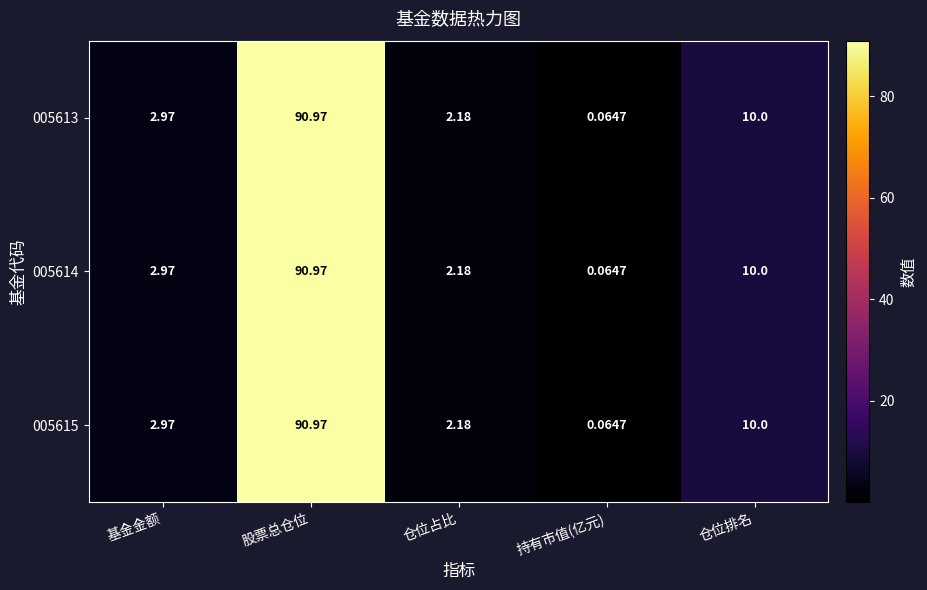

Where is 005614 nearest to the value 45?

仓位排名